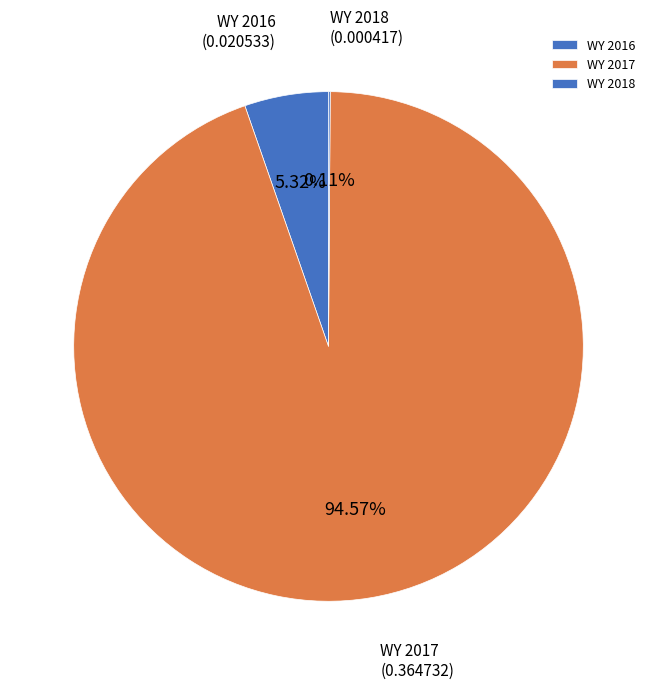

The WY 2017 slice represents 99% of the pie. True or false?

False